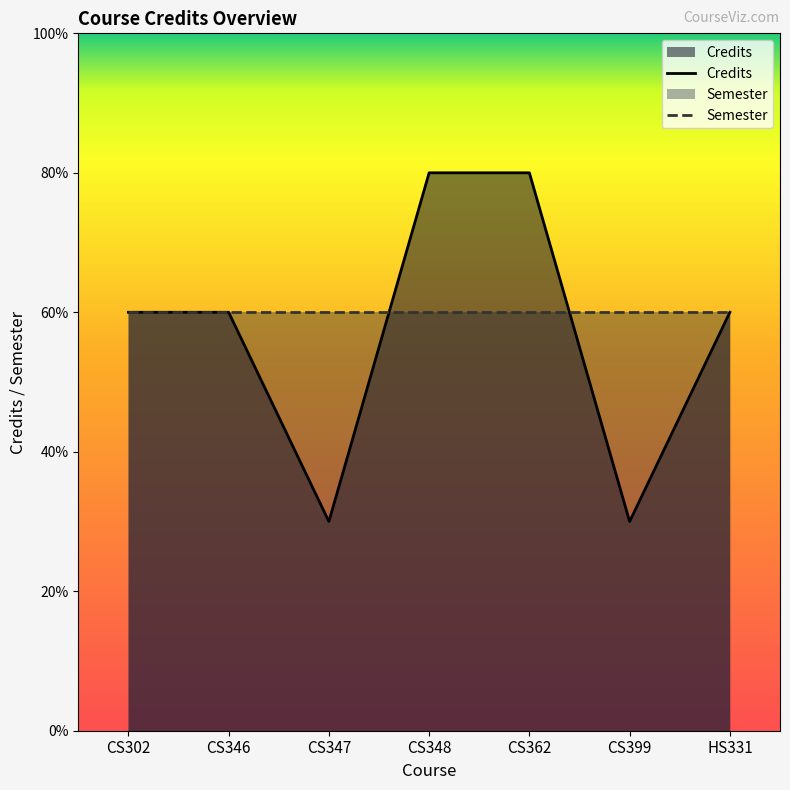

Does the chart display data point markers on the line(s)?

No